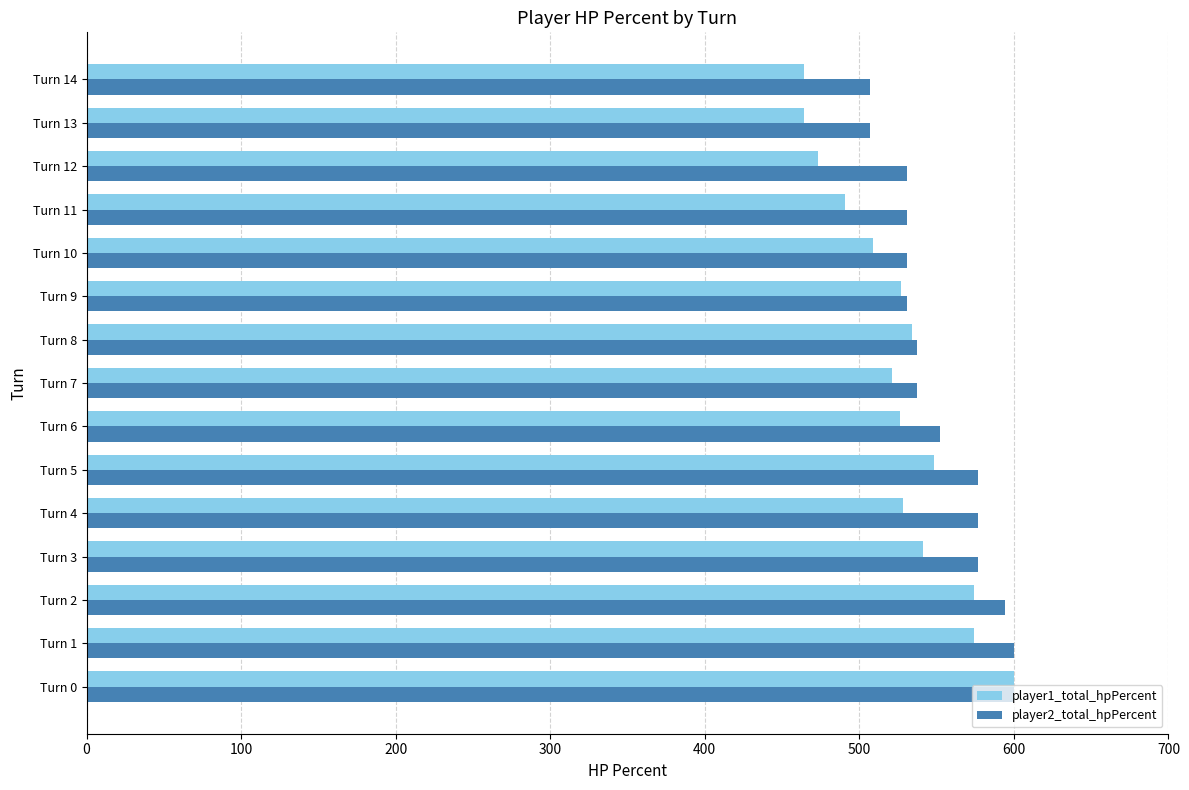

What is the minimum value shown in the chart?

464